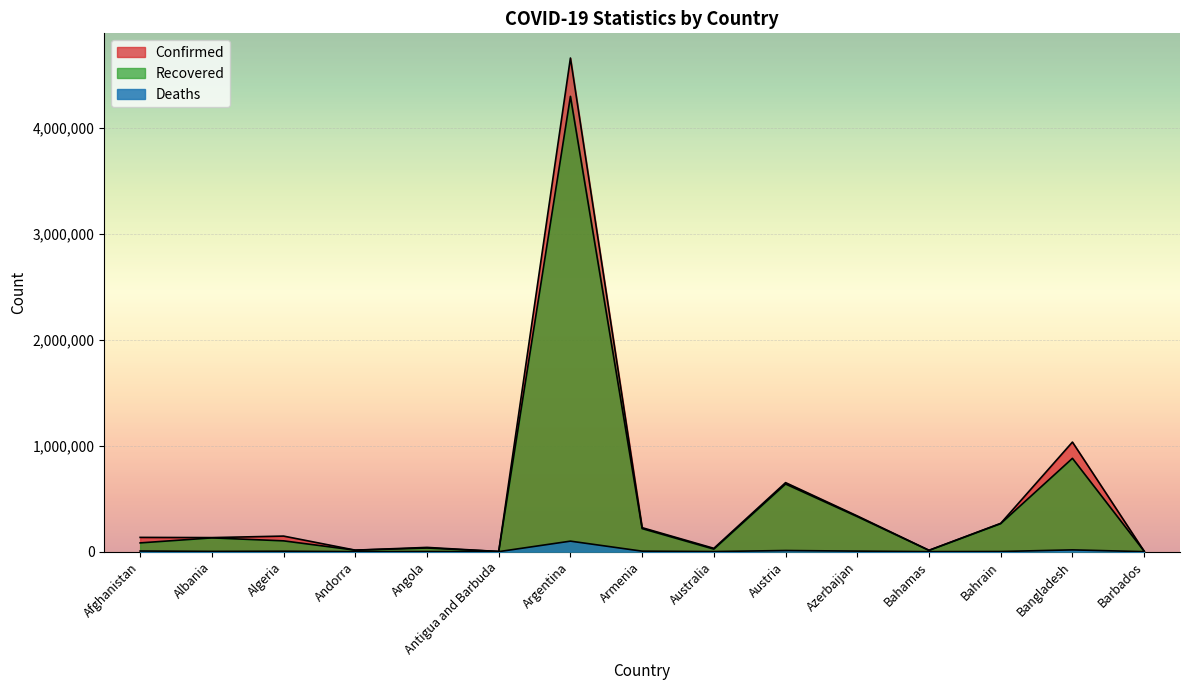

Which series has the largest total across all categories?

Confirmed